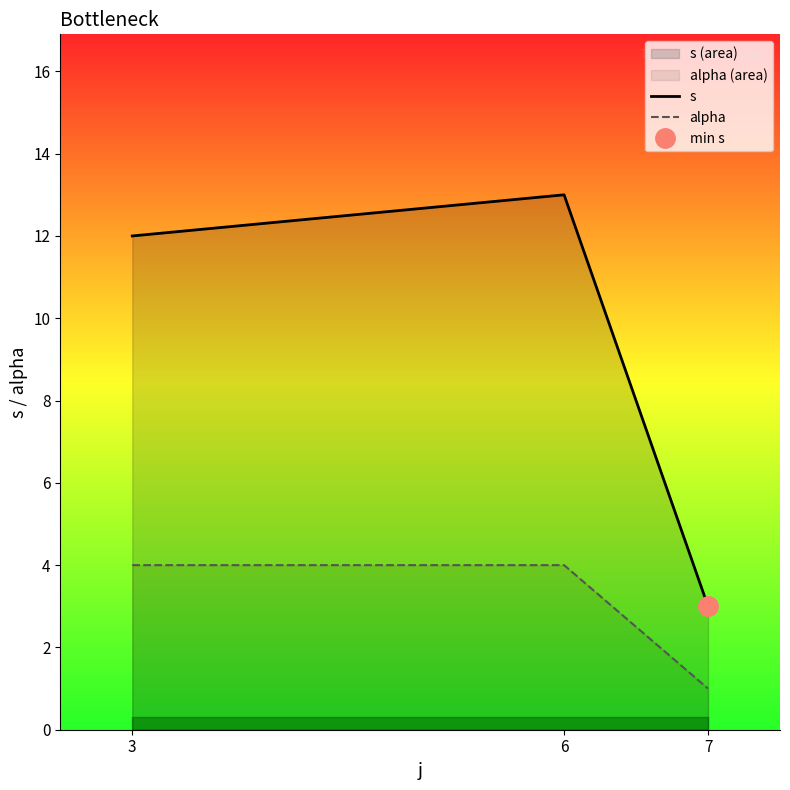

Does the chart display data point markers on the line(s)?

No